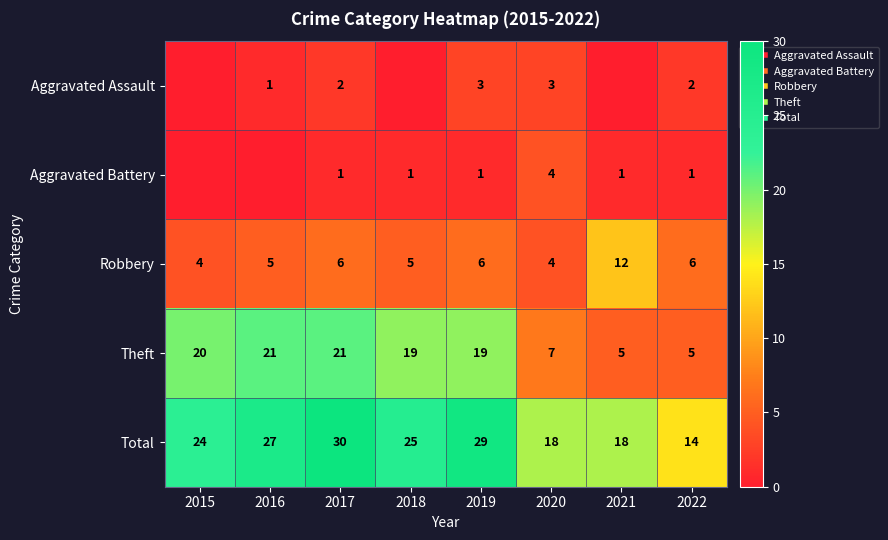

What is the greatest value displayed?

30